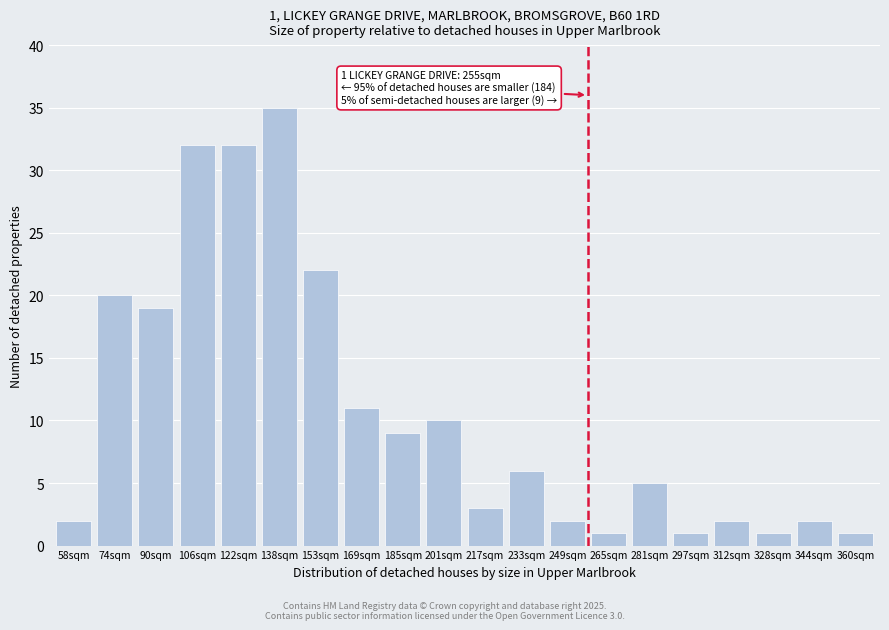

Reading left to right, list all the values displayed in this chart.

2	20	19	32	32	35	22	11	9	10	3	6	2	1	5	1	2	1	2	1